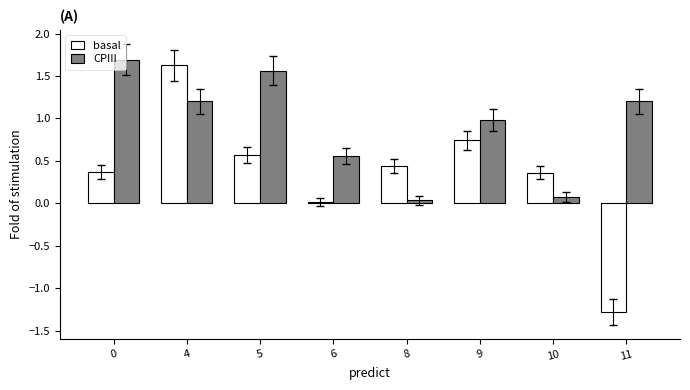

What is the difference between the second highest and second lowest values in the CPIII series?

1.5